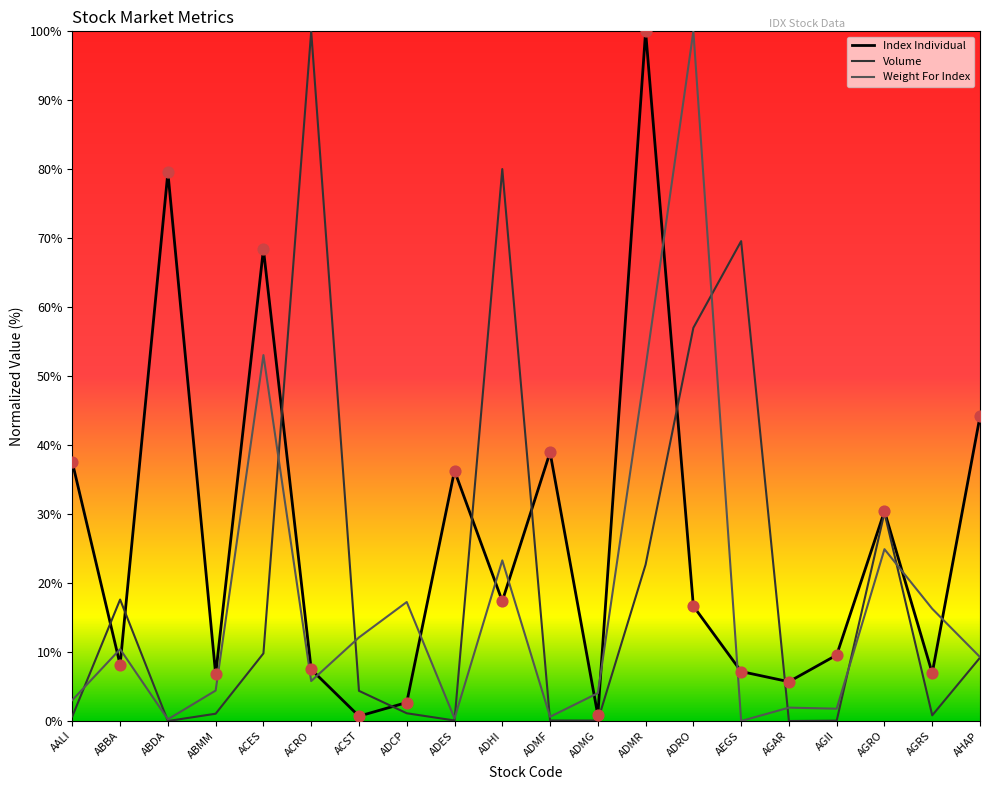

What are all the series names shown in the legend?

Index Individual, Volume, Weight For Index